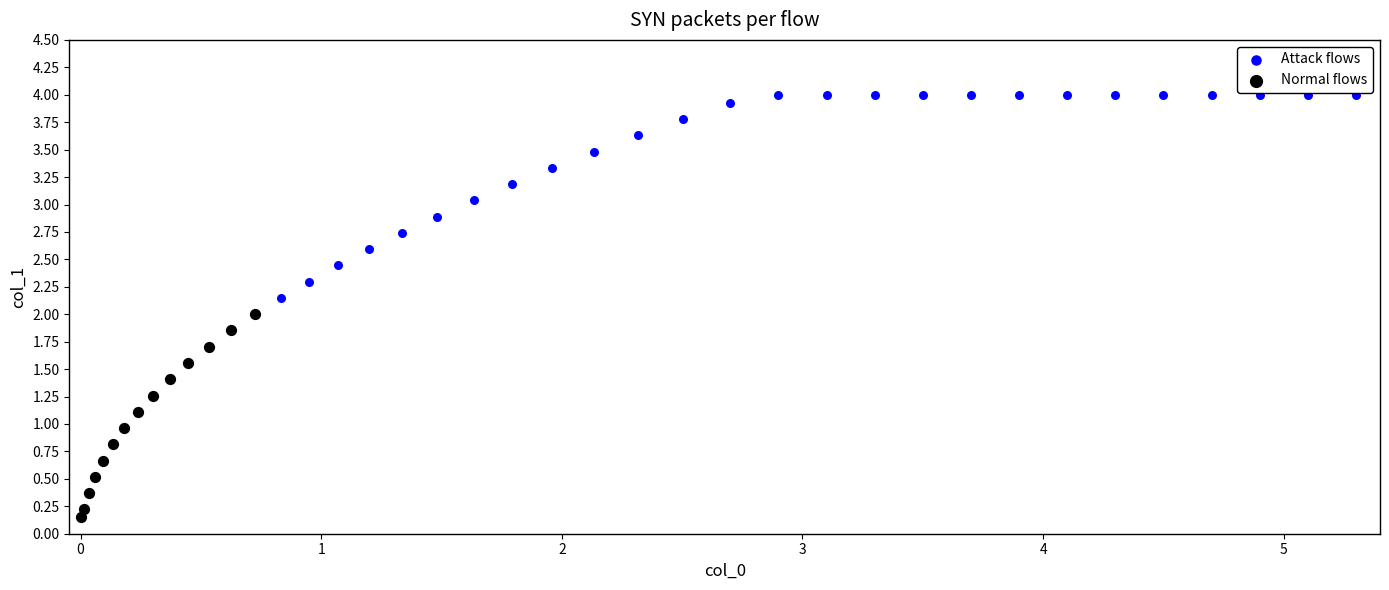

Which series reaches the minimum Y coordinate?

Normal flows